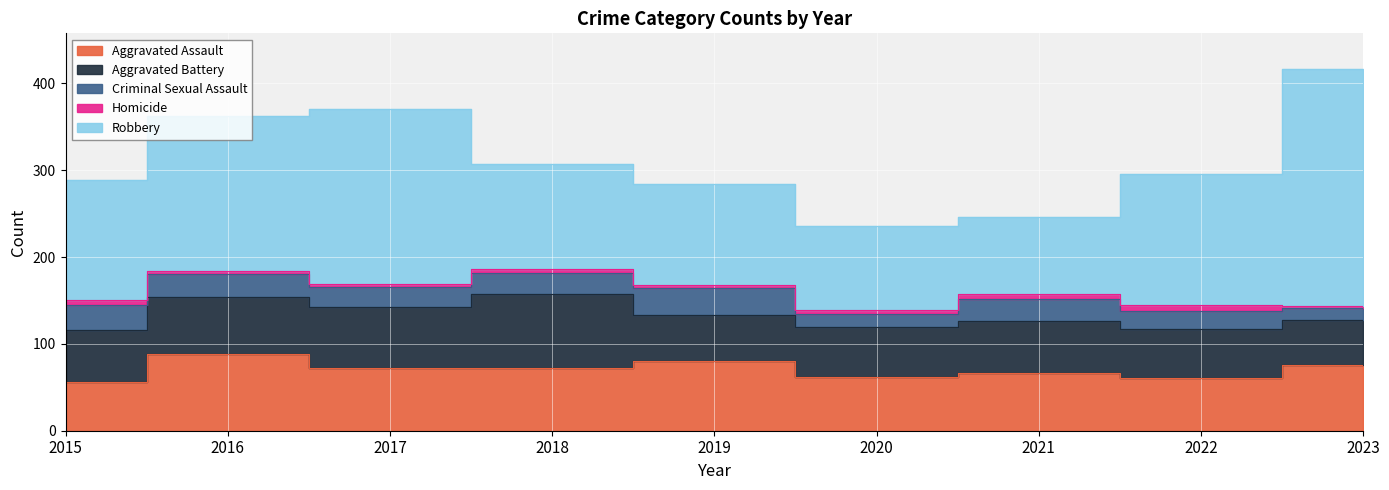

True or false: Robbery has more than 0 interior local peaks.

True